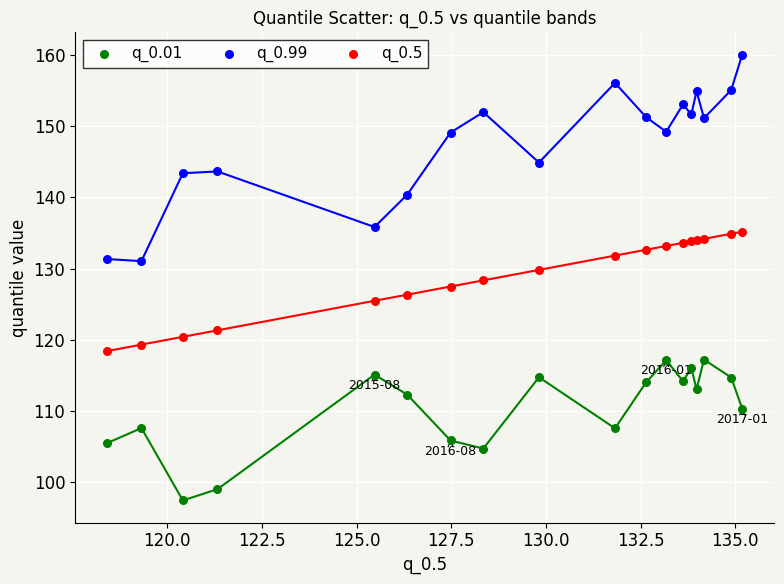

What are all the series names shown in the legend?

q_0.01, q_0.99, q_0.5